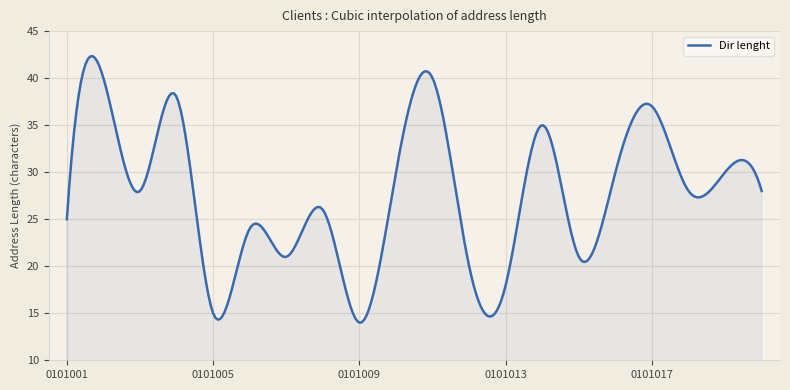

What is the difference between the maximum and minimum values?

28.3